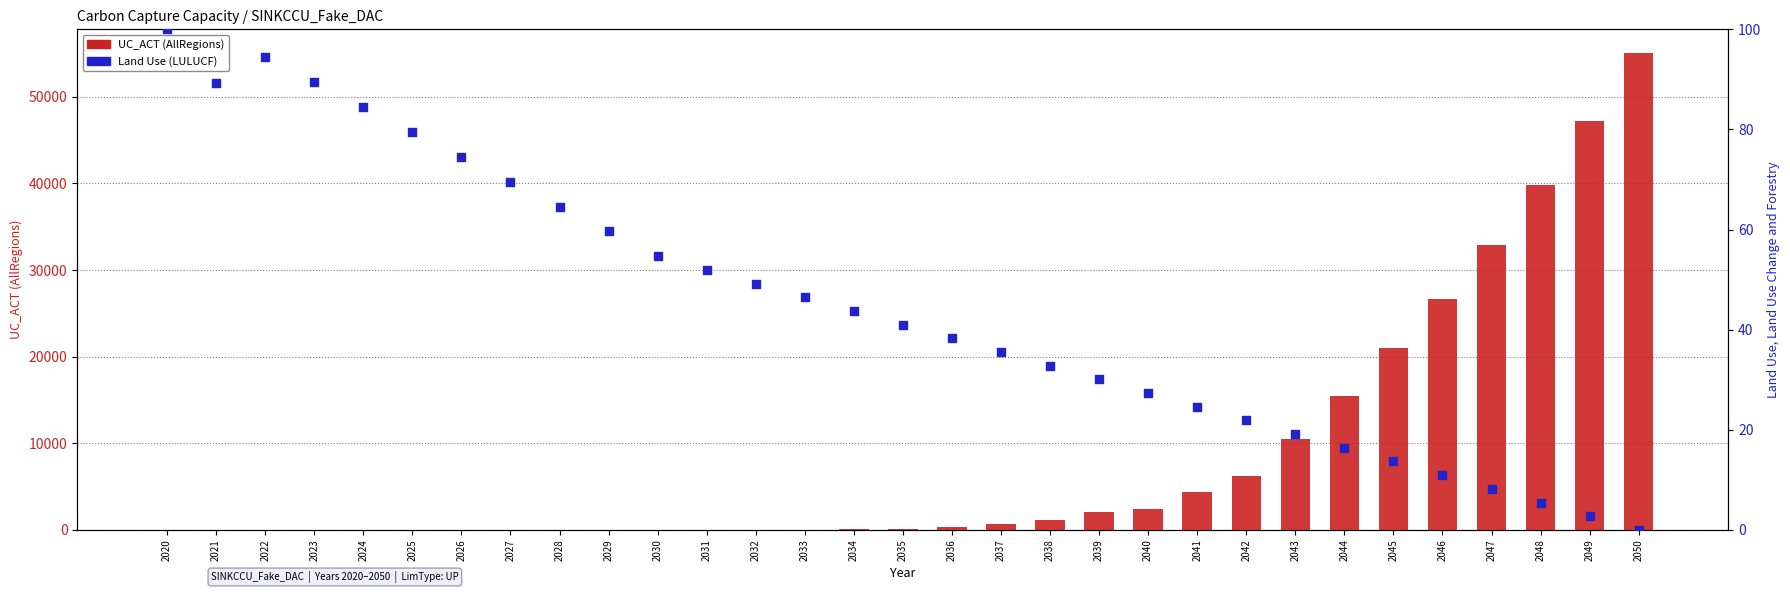

Which series reaches the minimum Y coordinate?

UC_ACT (AllRegions)